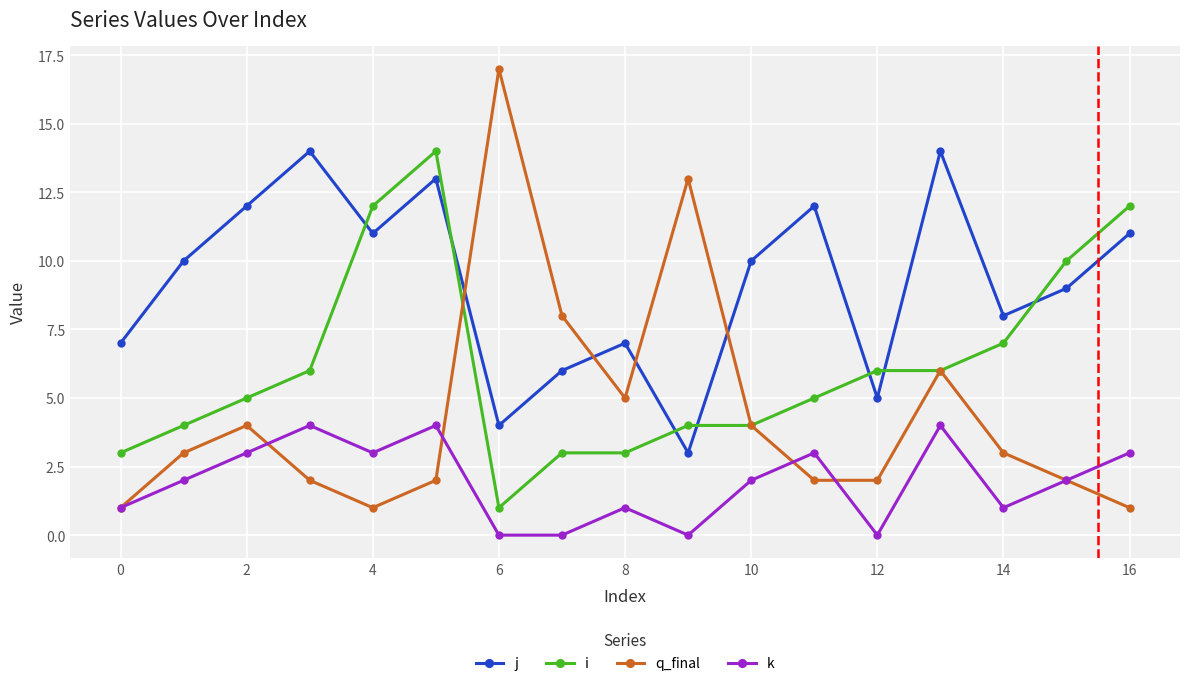

Which series has the largest total across all categories?

j